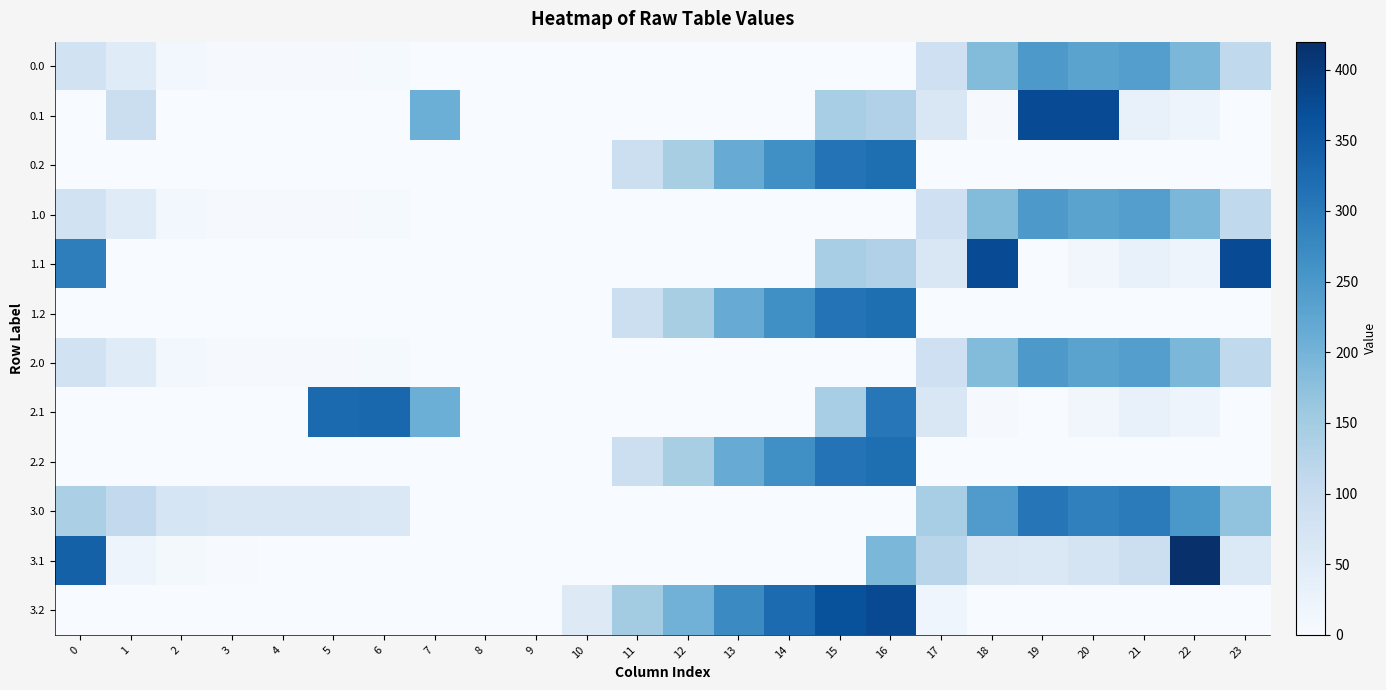

What is the total value across all series at 22?

1307.6